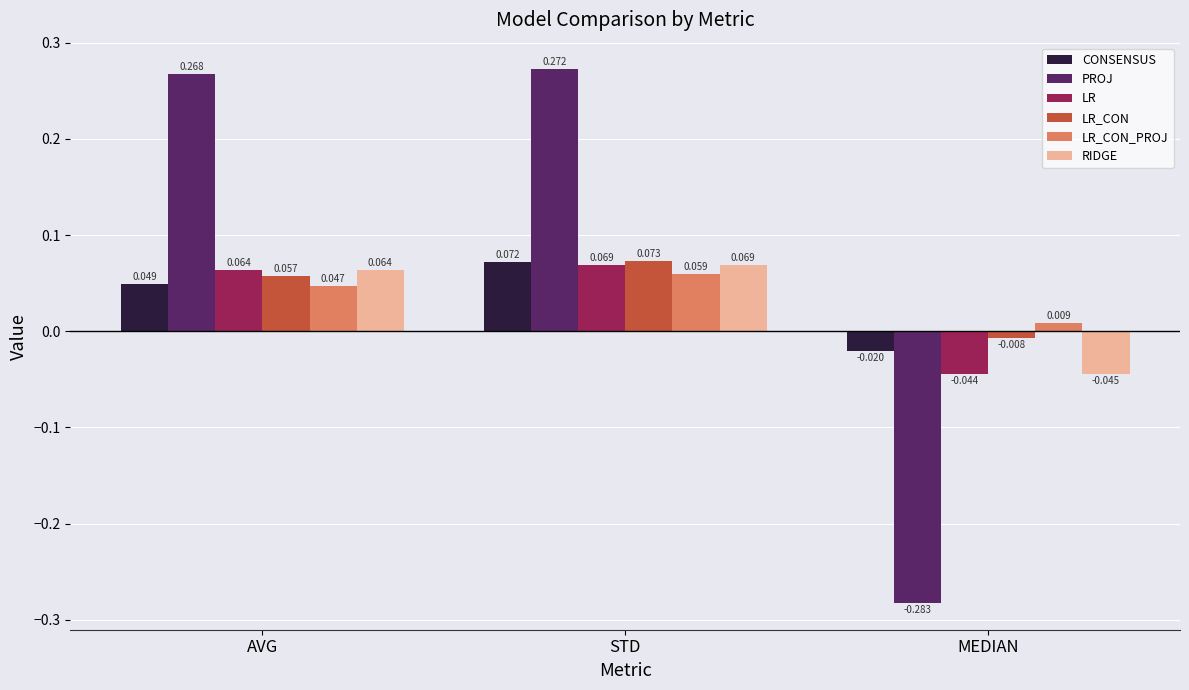

What is the label of the 3rd bar from the left?

MEDIAN